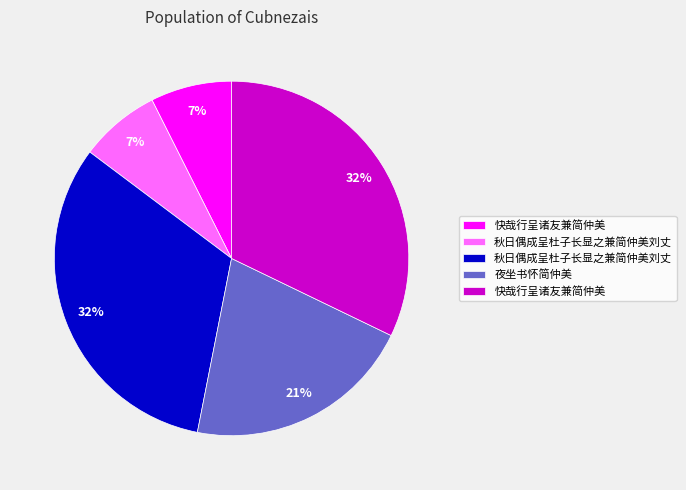

To the nearest percent, what is the average slice percentage?

20%